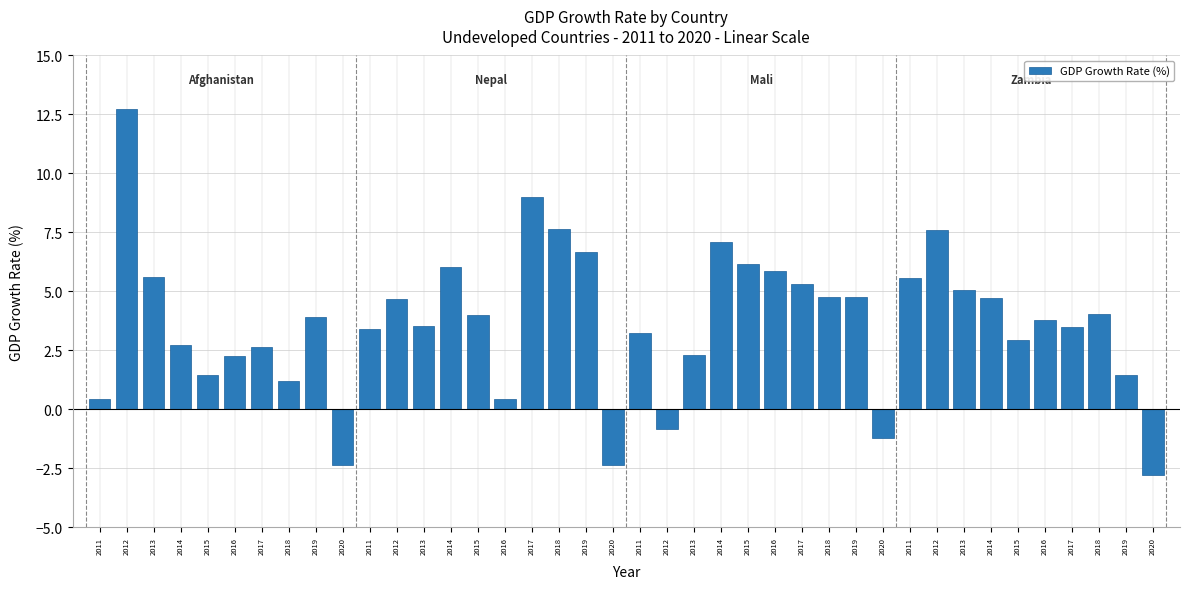

What is the label of the 17th bar from the left?

2017